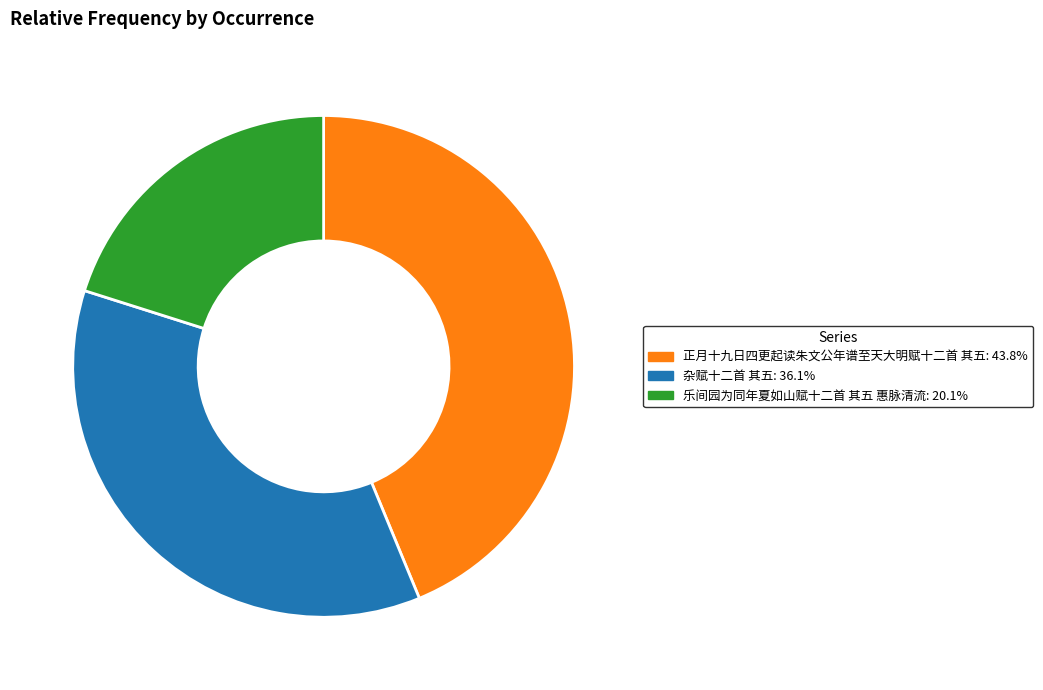

Is the sum of 正月十九日四更起读朱文公年谱至天大明赋十二首 其五 and 杂赋十二首 其五 greater than half?

Yes